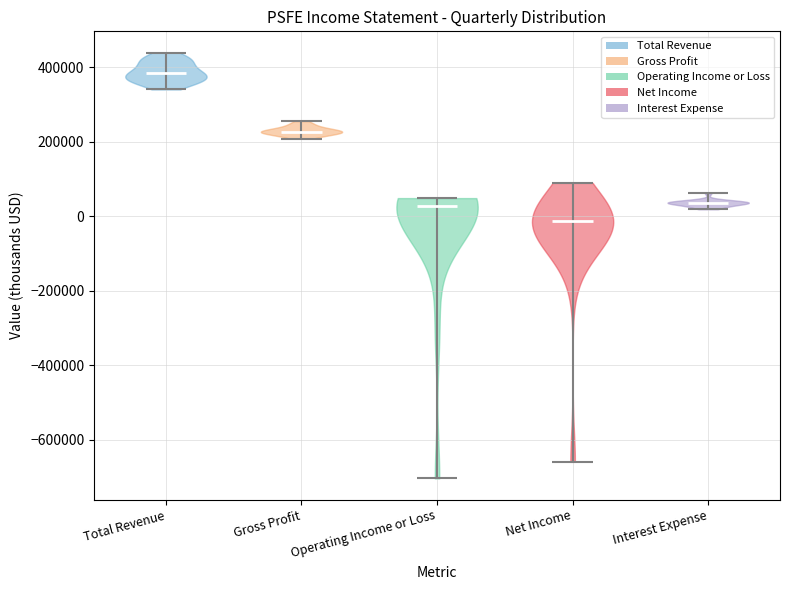

Reading left to right, read every violin against the y-axis: where its median line is, and the lowest and highest points it reaches. The values are not printed on the chart, so give them approximately, as read against the axis.

Total Revenue: median line 380000, lowest point 340000, highest point 440000
Gross Profit: median line 220000, lowest point 200000, highest point 260000
Operating Income or Loss: median line 20000, lowest point -700000, highest point 40000
Net Income: median line -20000, lowest point -660000, highest point 100000
Interest Expense: median line 40000, lowest point 20000, highest point 60000